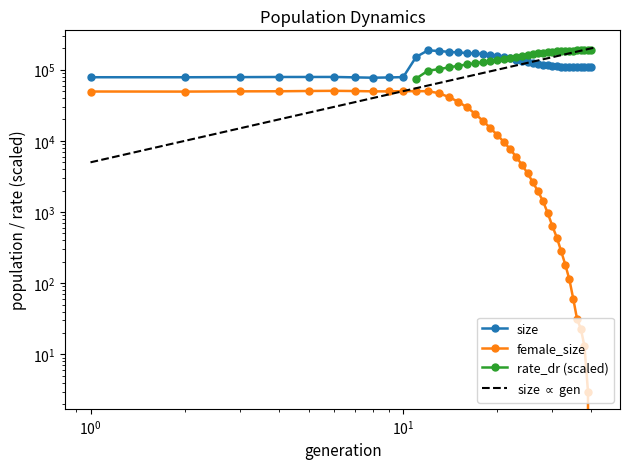

Which series changed the most between 10 and 16?

size